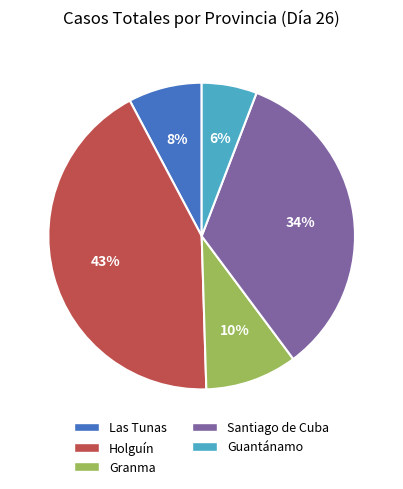

Count the number of slices in the pie.

5